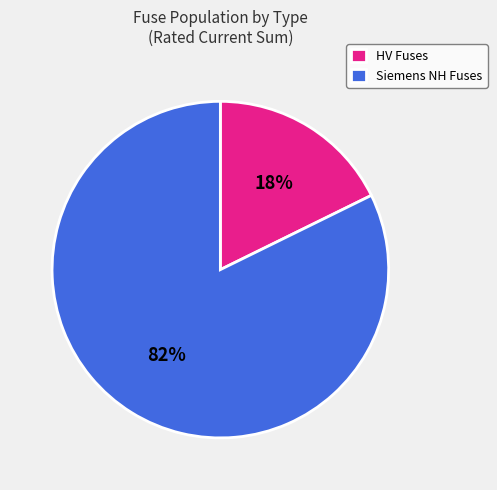

Which has a higher value, Siemens NH Fuses or HV Fuses?

Siemens NH Fuses